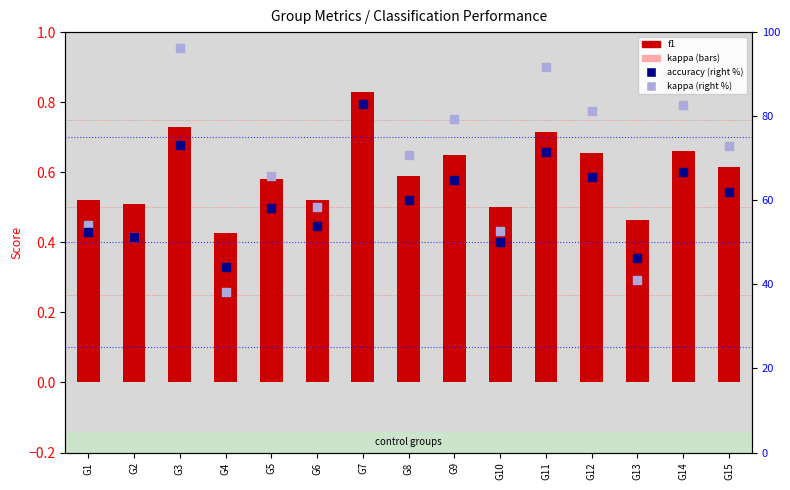

Which series has the largest Y range (max minus min)?

kappa (right axis)